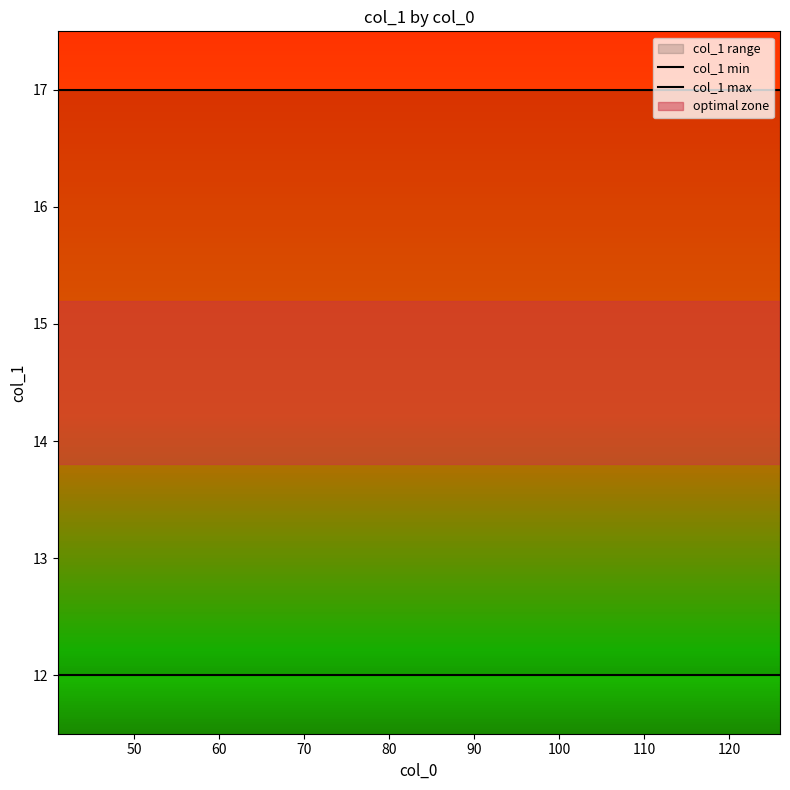

Where does the data first go above 14?

41